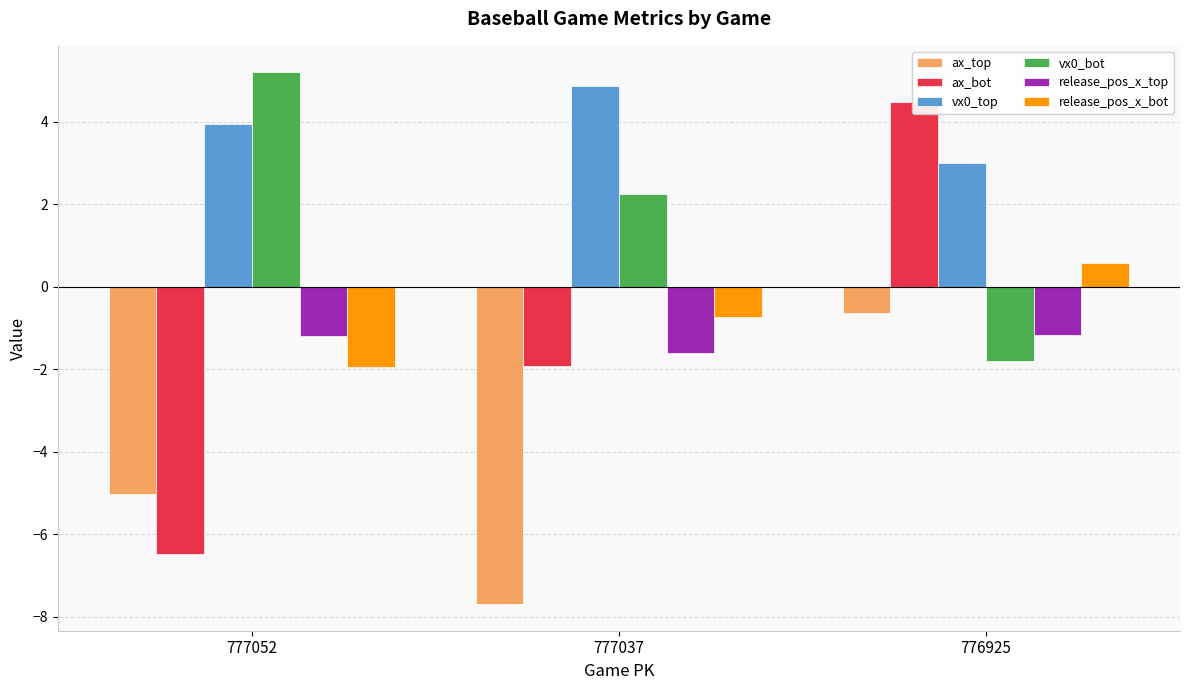

The vx0_bot series shows 2.5 at 777052. True or false?

False